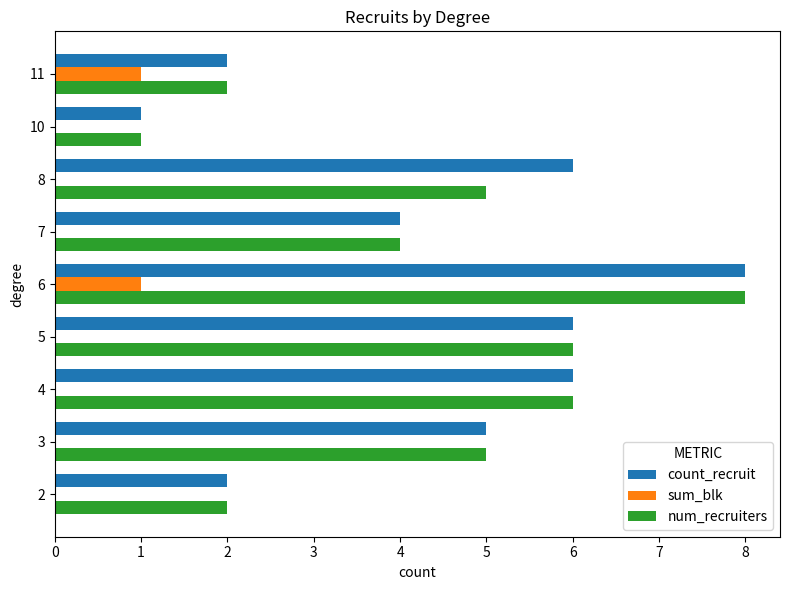

Is it true that count_recruit equals 1 at 8?

False